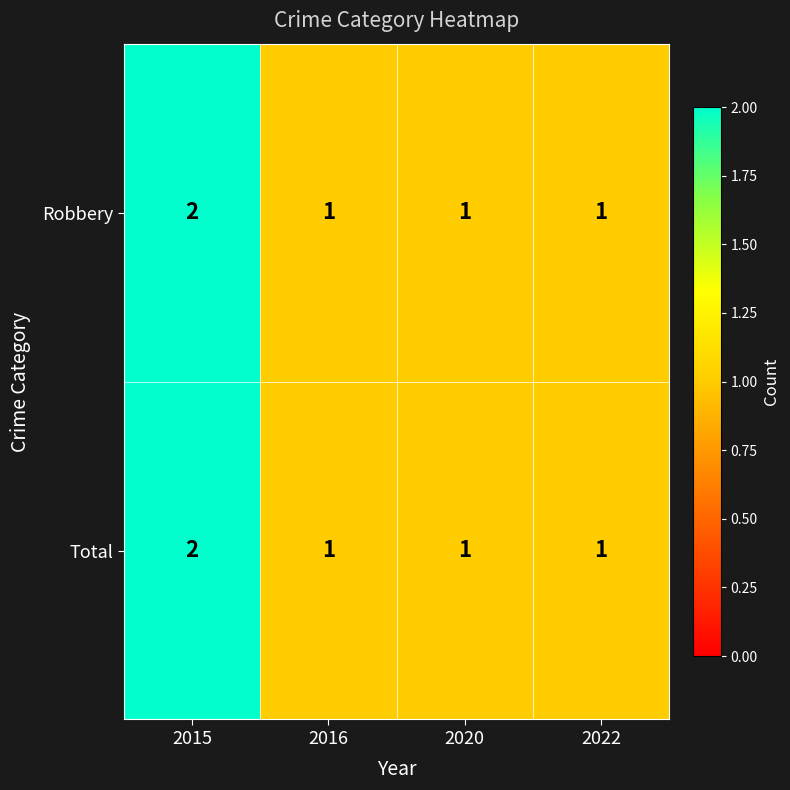

Reading left to right, list all the values displayed in this chart.

Robbery: 2015=2	2016=1	2020=1	2022=1
Total: 2015=2	2016=1	2020=1	2022=1